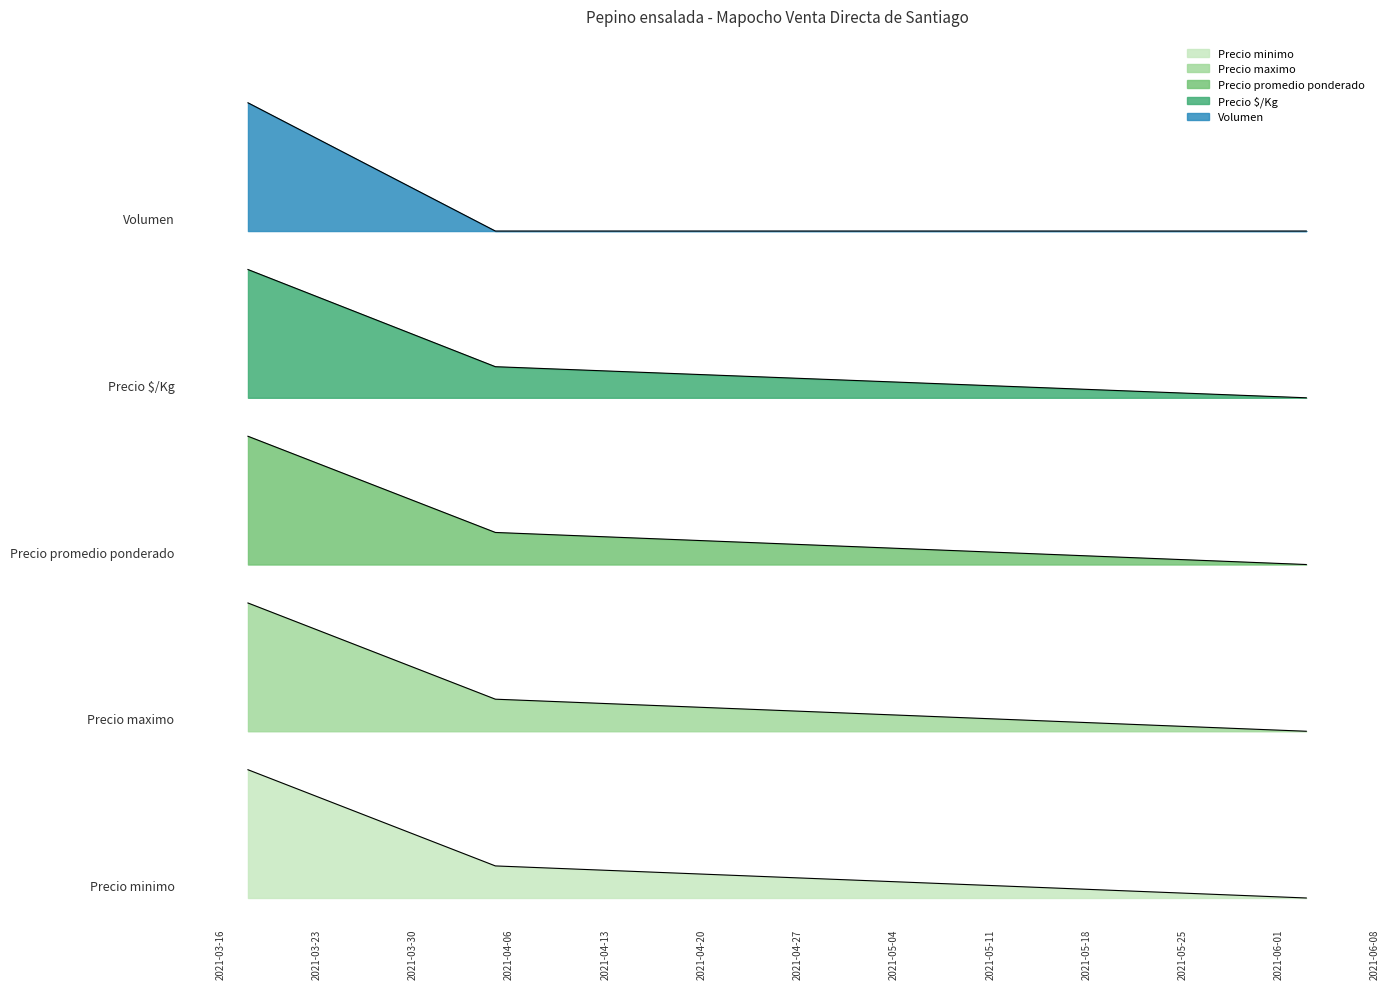

Reading right to left, extract all data points from this chart.

Precio minimo: 2021-06-03=0.0	2021-04-05=0.2	2021-03-18=1.0
Precio maximo: 2021-06-03=1.3	2021-04-05=1.6	2021-03-18=2.3
Precio promedio ponderado: 2021-06-03=2.6	2021-04-05=2.9	2021-03-18=3.6
Precio $/Kg: 2021-06-03=3.9	2021-04-05=4.1	2021-03-18=4.9
Volumen: 2021-06-03=5.2	2021-04-05=5.2	2021-03-18=6.2